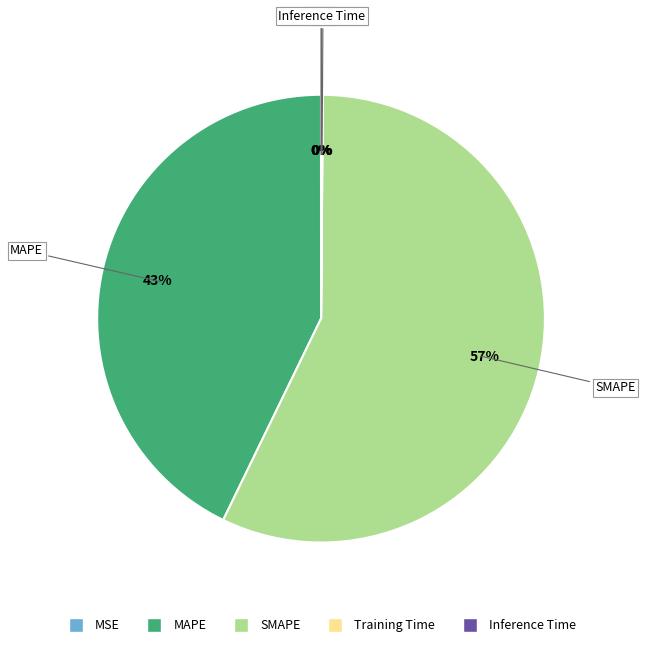

To the nearest percent, what portion does MAPE represent?

43%